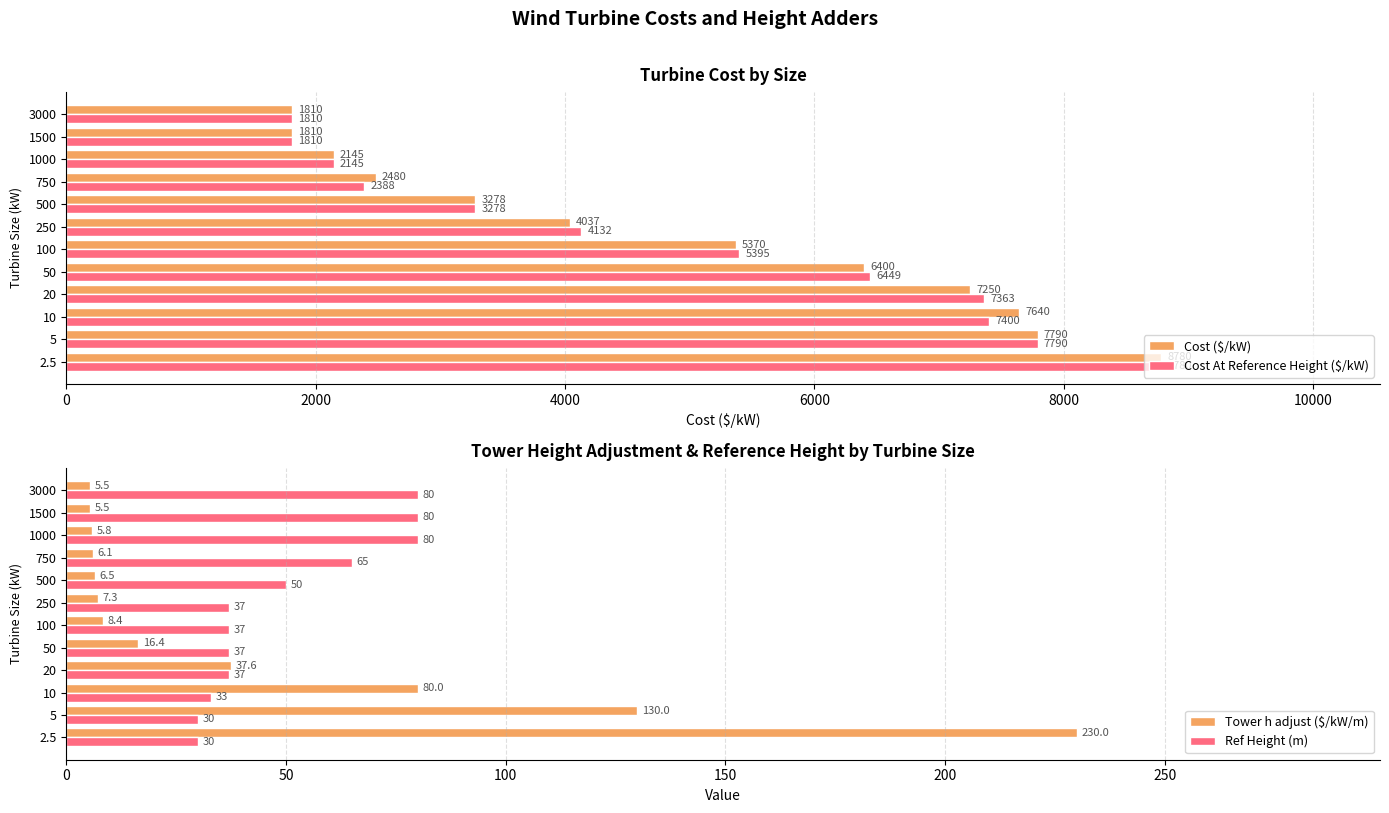

What is the average value of the Cost At Reference Height ($/kW) series?

4895.0